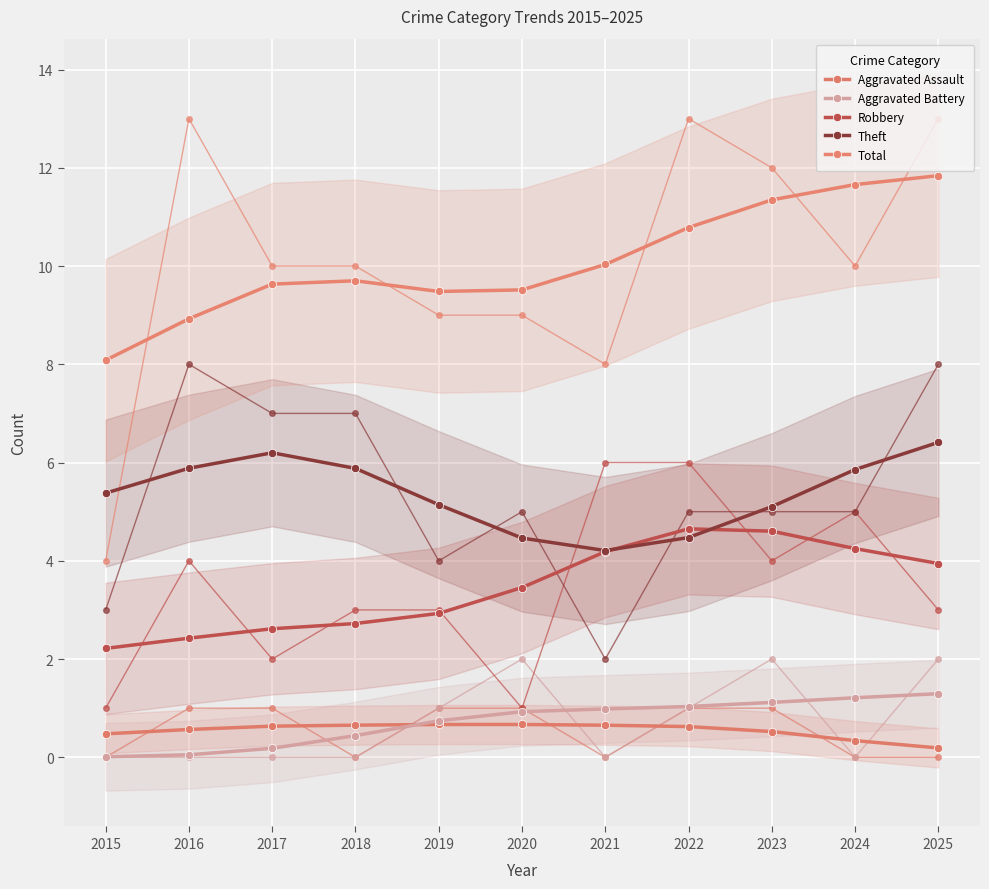

True or false: Aggravated Assault has more than 1 interior local peaks.

False